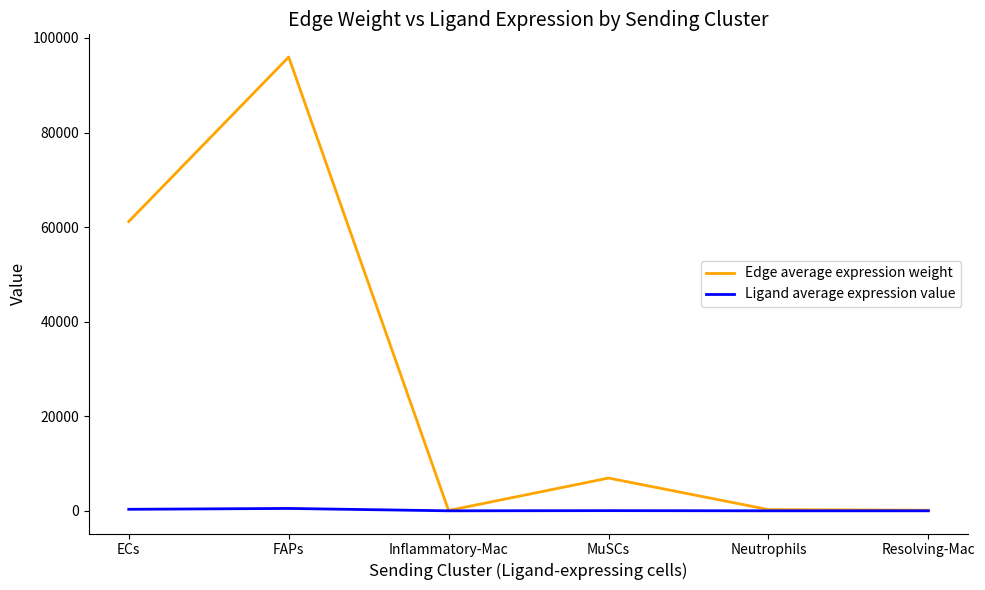

Which label corresponds to the largest value in the chart?

FAPs